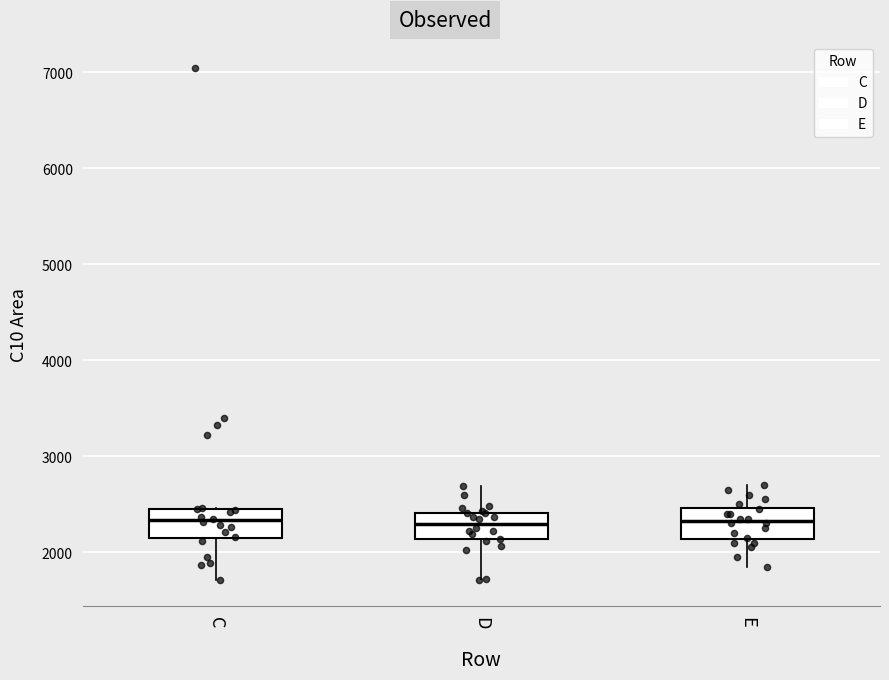

Reading left to right, read every box against the y-axis: the position of its median line, the range the box covers, and the ends of its whiskers. The values are not printed on the chart, so give them approximately, as read against the axis.

C: median 2300, box 2100 to 2500, whiskers 1700 to 2500
D: median 2300, box 2100 to 2400, whiskers 1700 to 2700
E: median 2300, box 2100 to 2500, whiskers 1900 to 2700